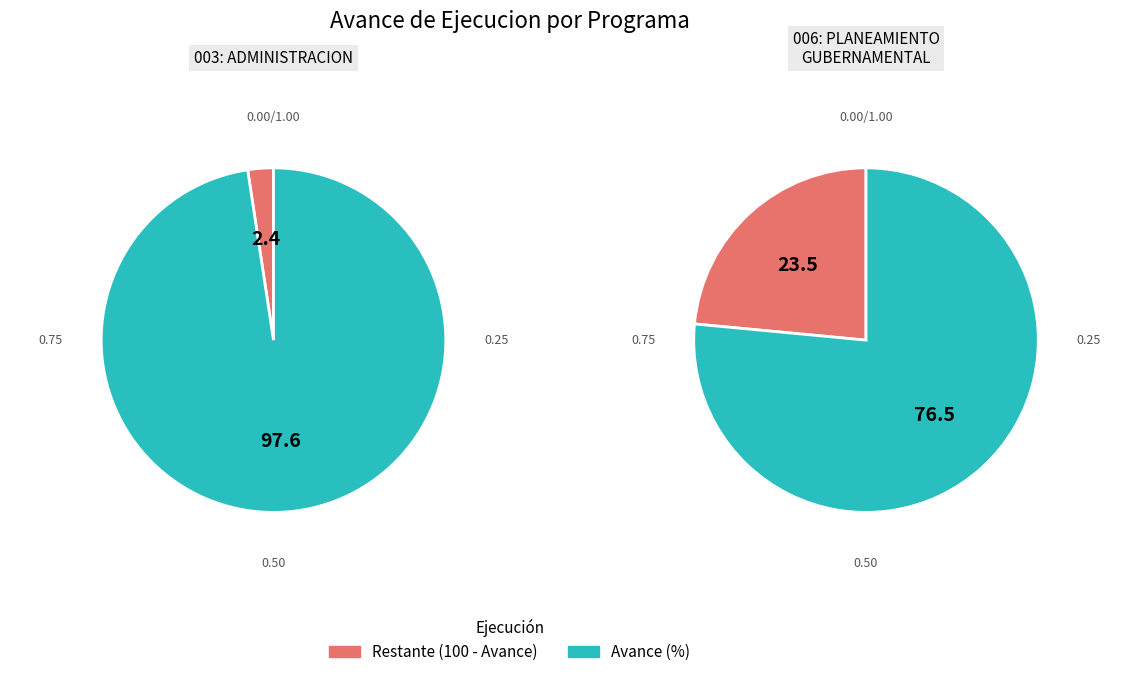

Does any single category account for the majority?

Yes